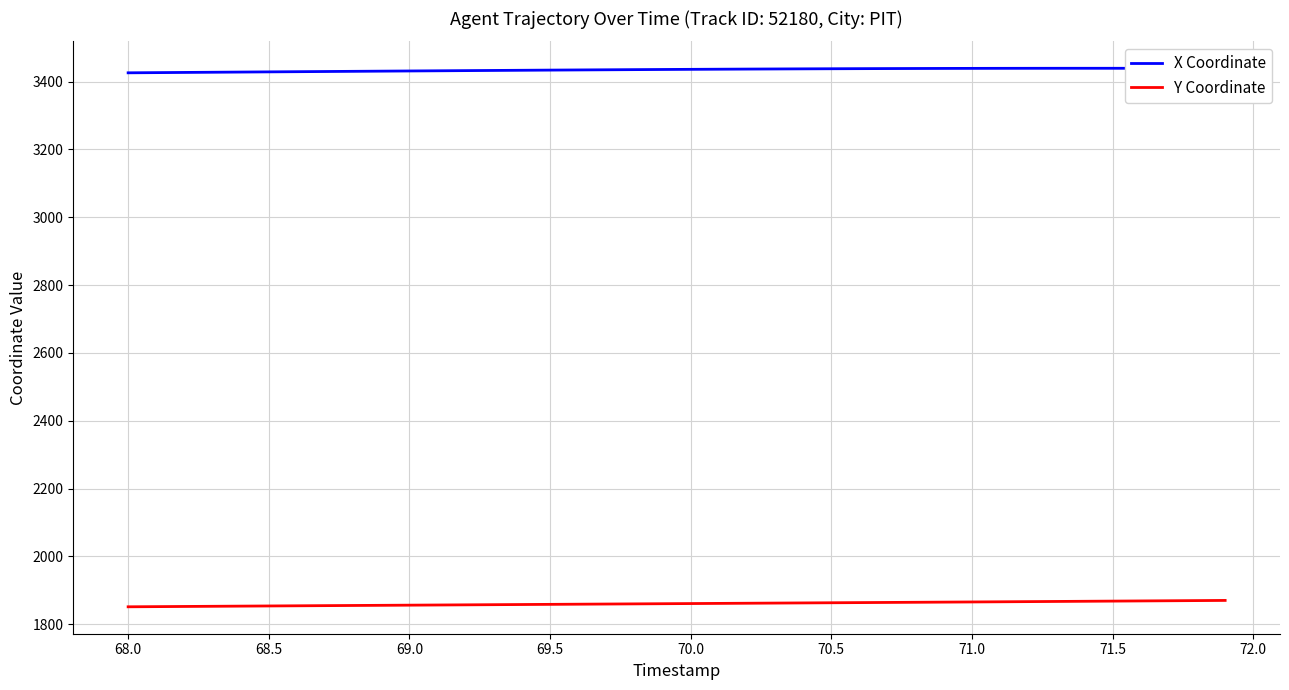

True or false: Y Coordinate and X Coordinate intersect in this chart.

False